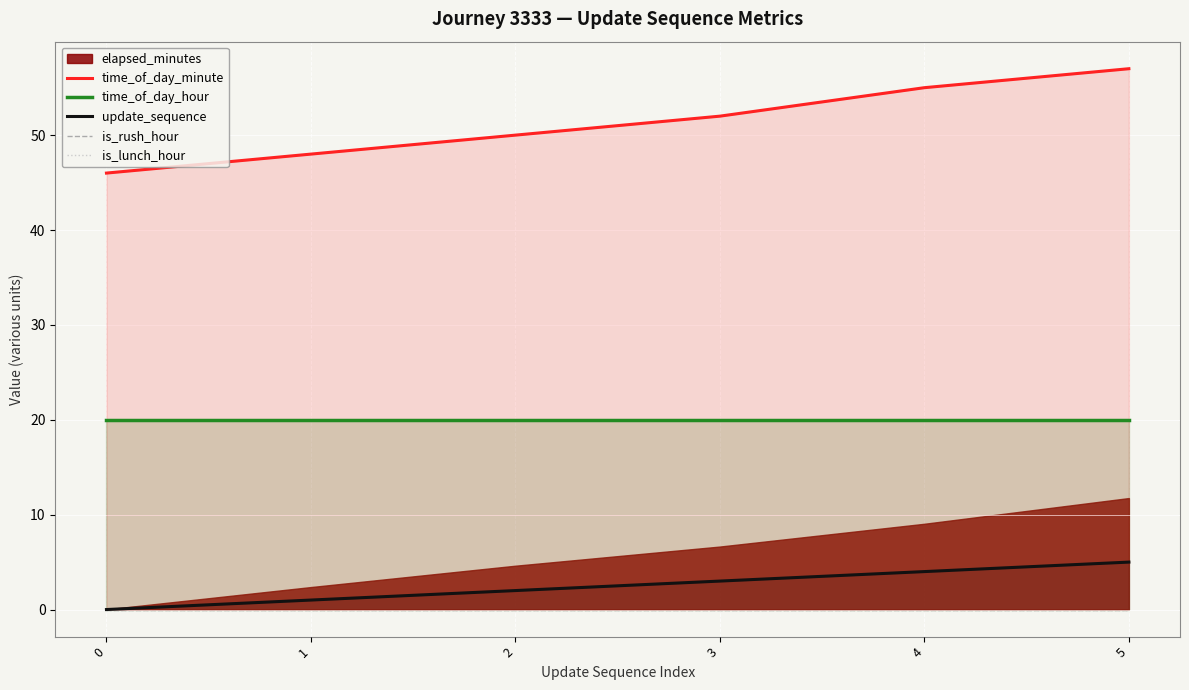

What is the greatest value displayed?

57